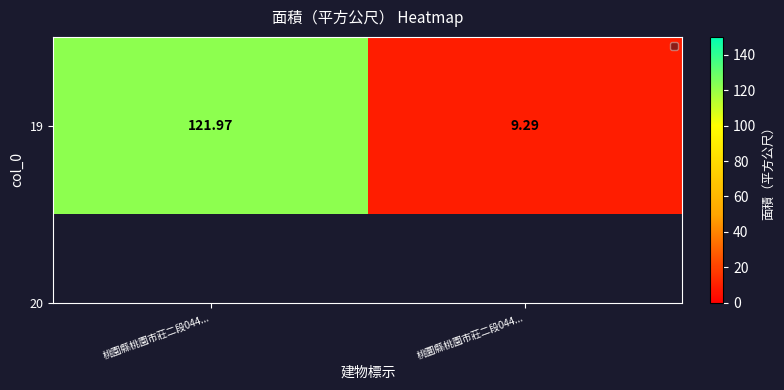

What is the difference between the maximum and minimum values?

112.7